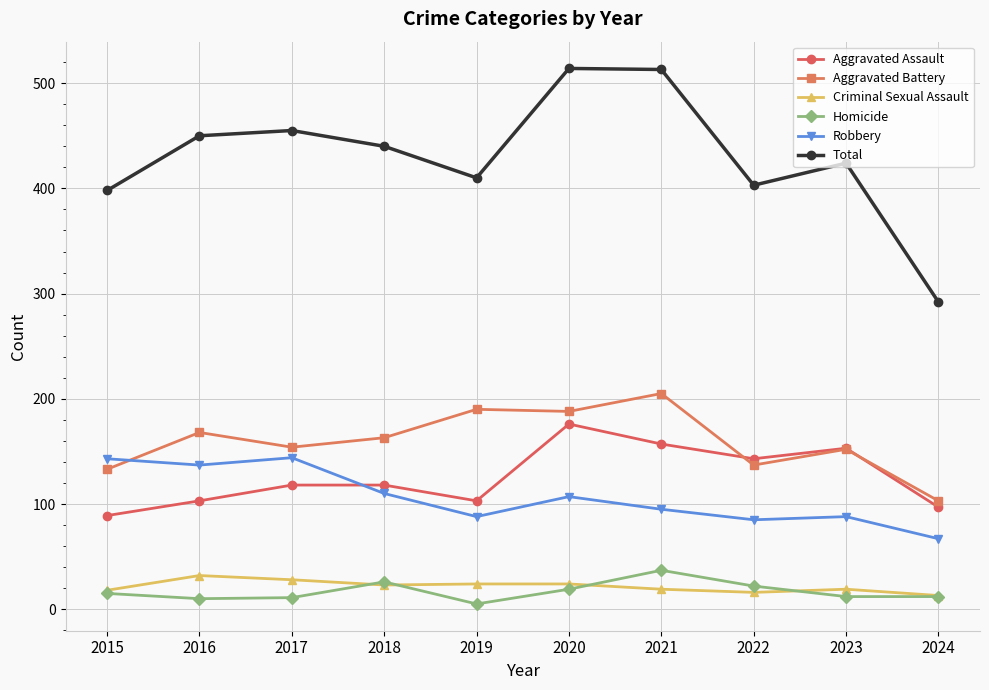

Between 2017 and 2021, which series saw the biggest shift?

Total